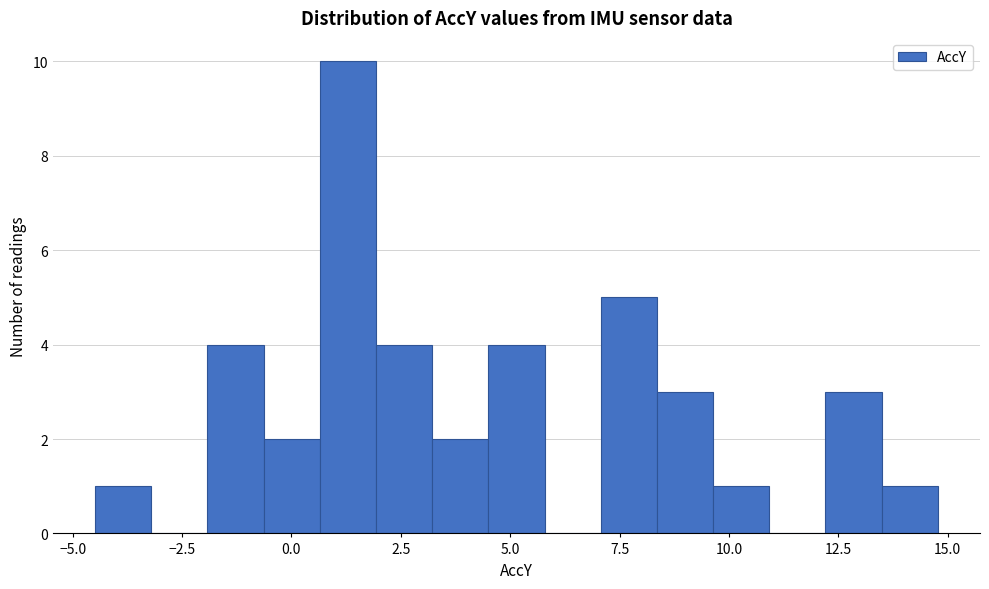

Read against the x-axis, roughly where is the centre of the tallest bar?

1.5